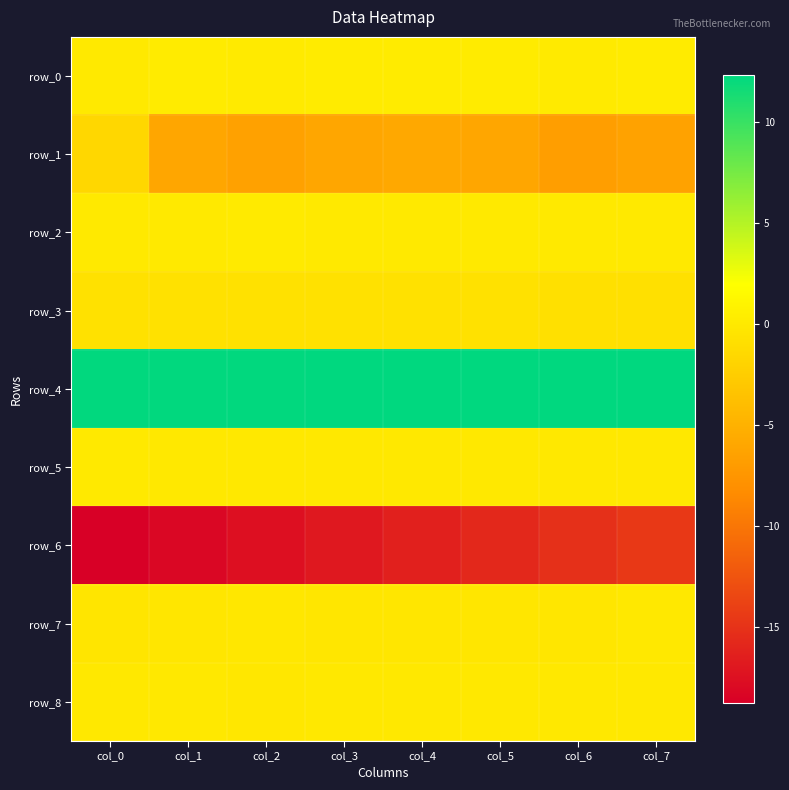

What is the total value across all series at col_5?

-10.2